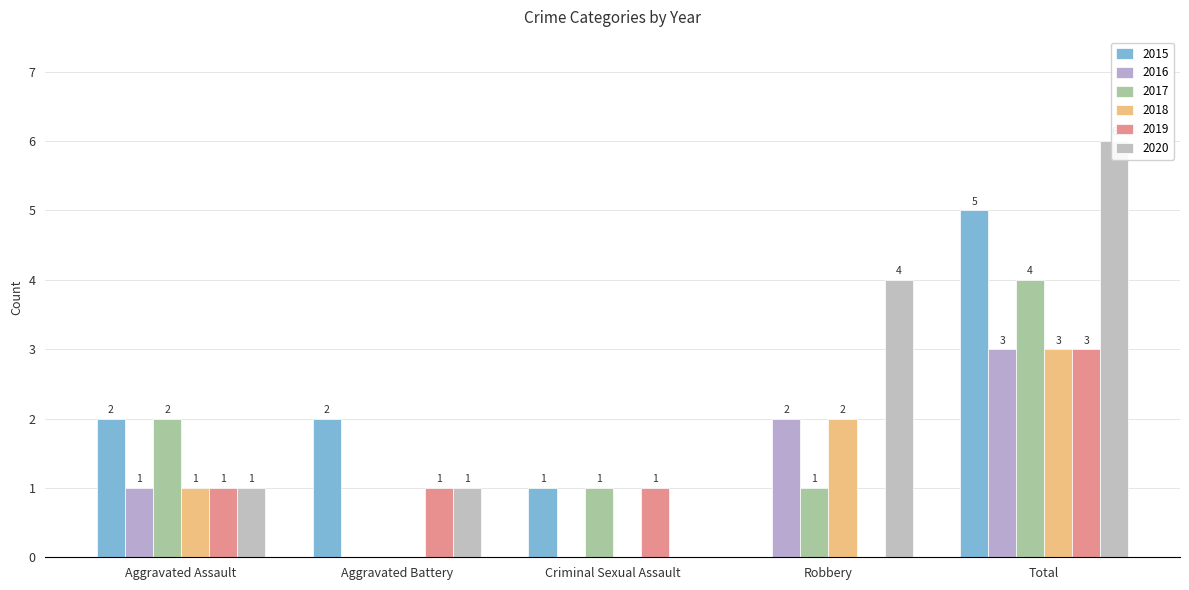

Is the value of 2016 at Aggravated Battery greater than the value of 2020 at Criminal Sexual Assault?

No